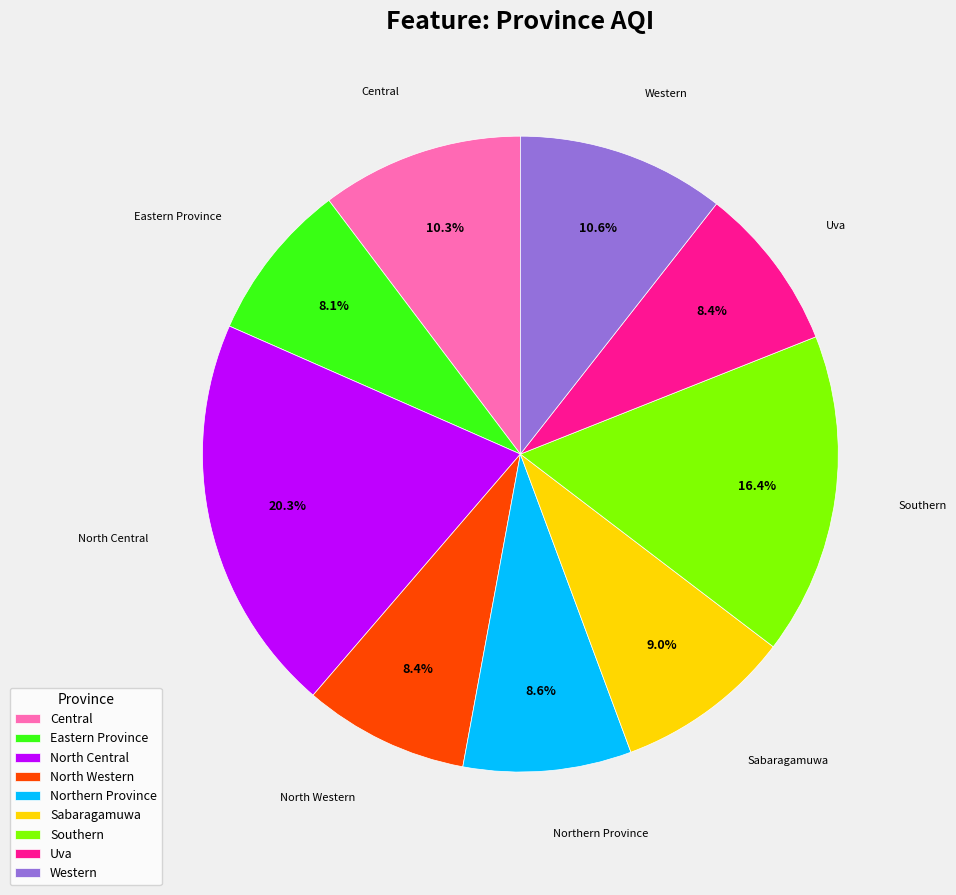

How many segments does this pie chart have?

9